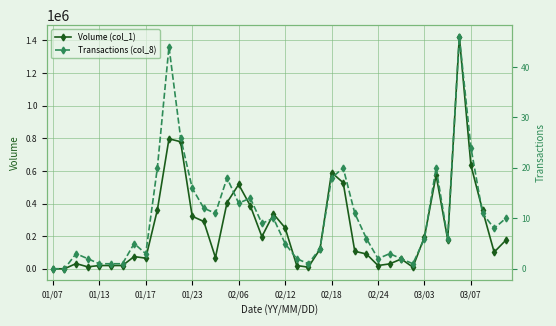

What is the value of the Volume (col_1) point at the 16th from the left?

406000